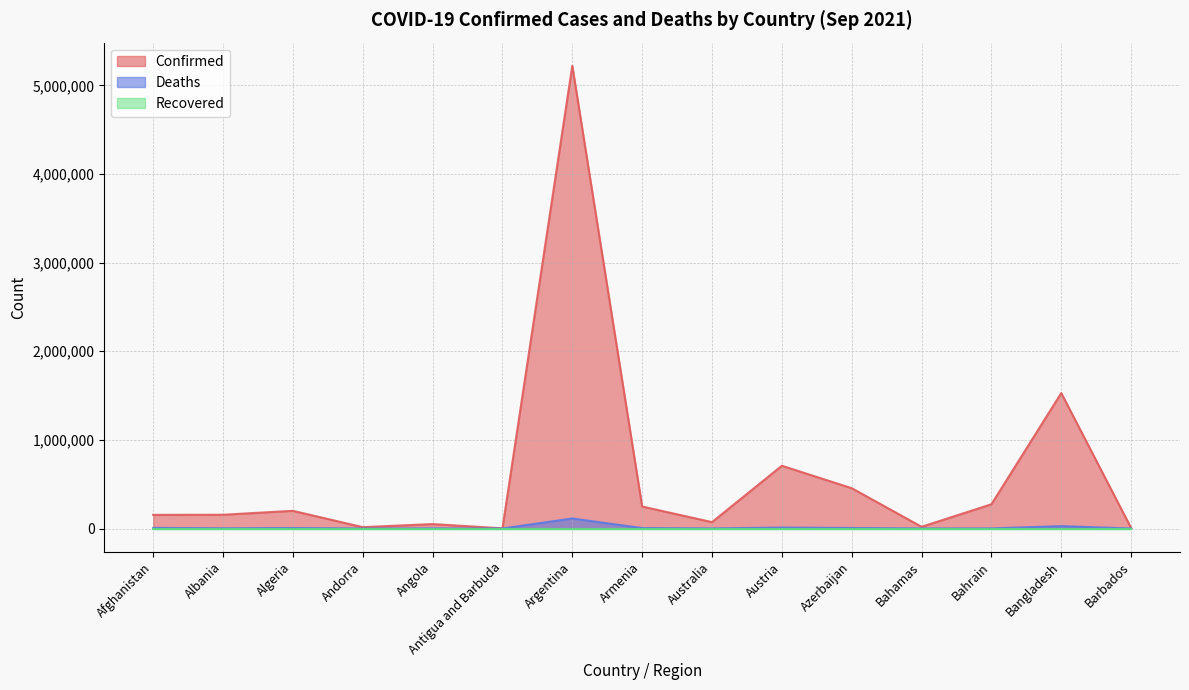

The value of Confirmed at Afghanistan is 153962. True or false?

True